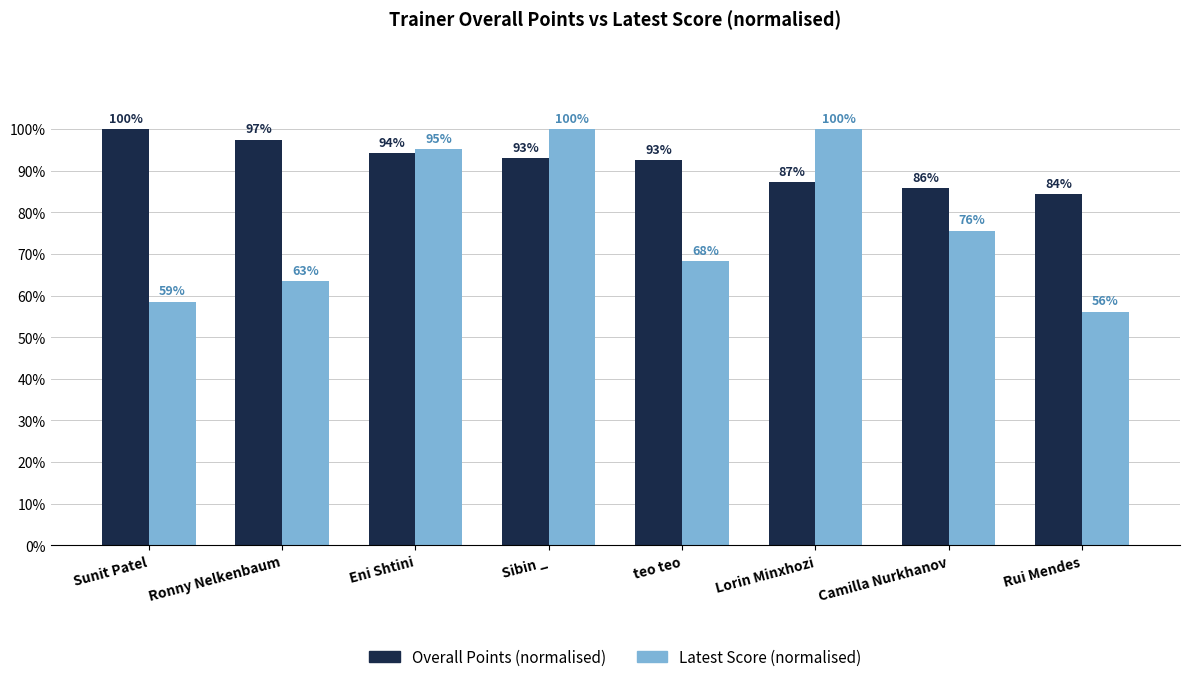

What is the lowest value of the Latest Score (normalised) series?

56.1